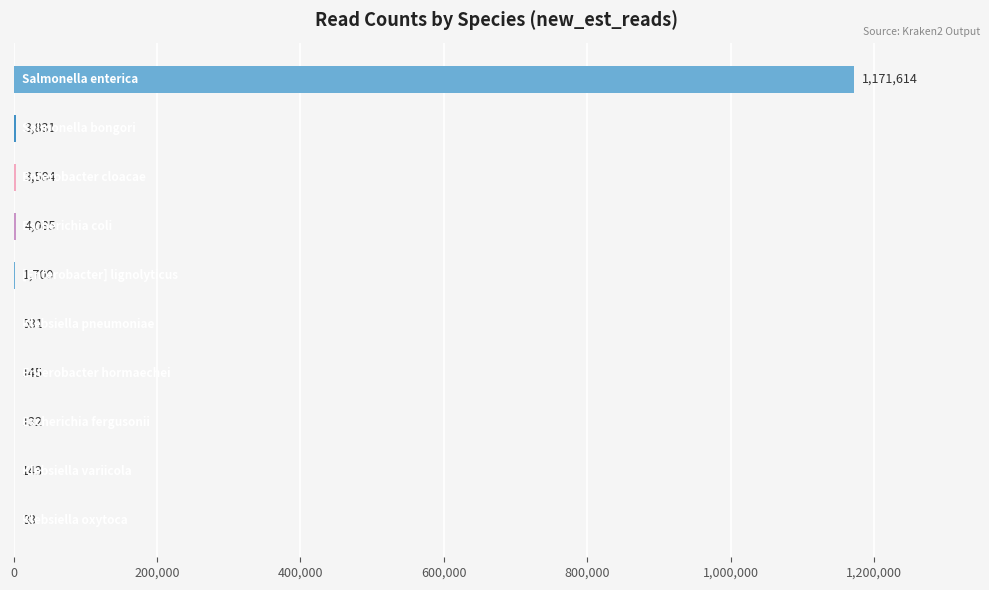

What is the sum of all values?

1185848